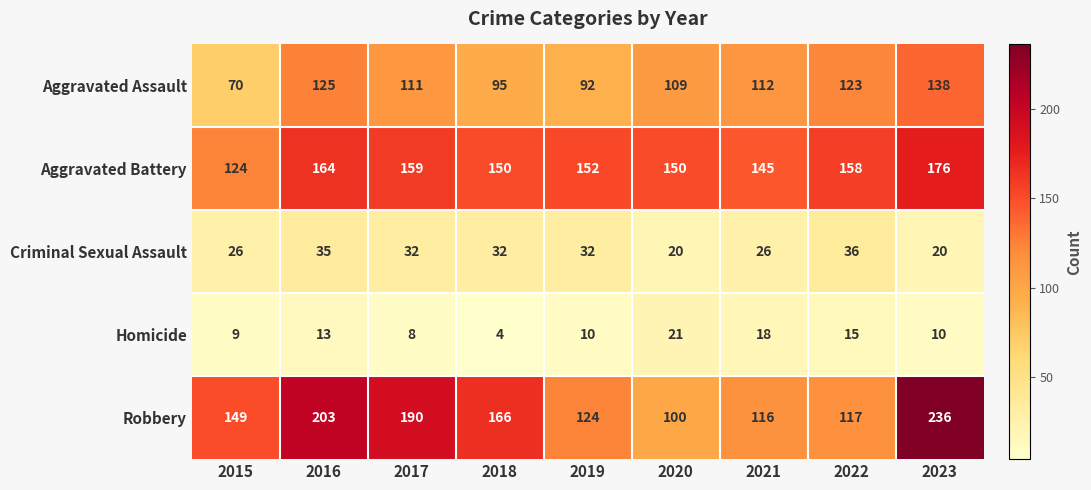

True or false: Homicide has a value of 16 at 2015.

False